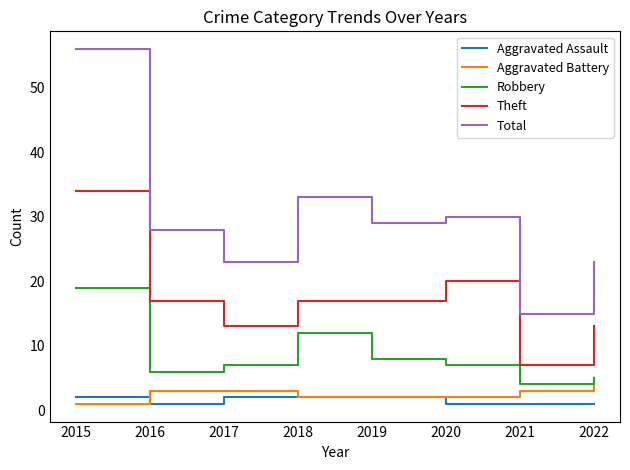

Is the value of Aggravated Assault at 2016 greater than the value of Aggravated Battery at 2021?

No